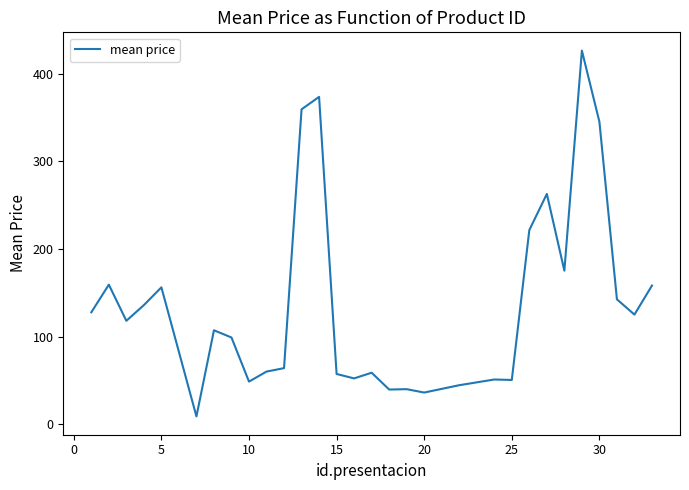

What is the maximum value shown in the chart?

426.2